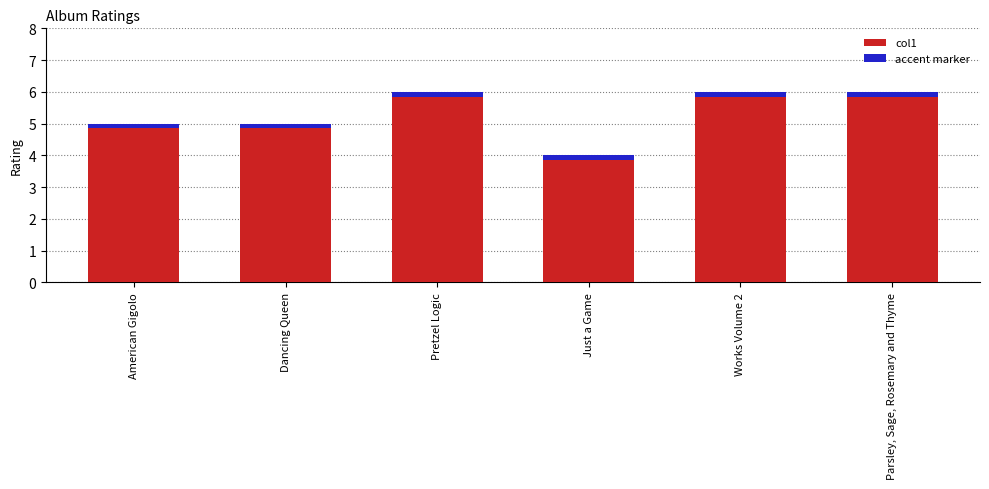

What is the change in value from American Gigolo to Parsley, Sage, Rosemary and Thyme?

+1